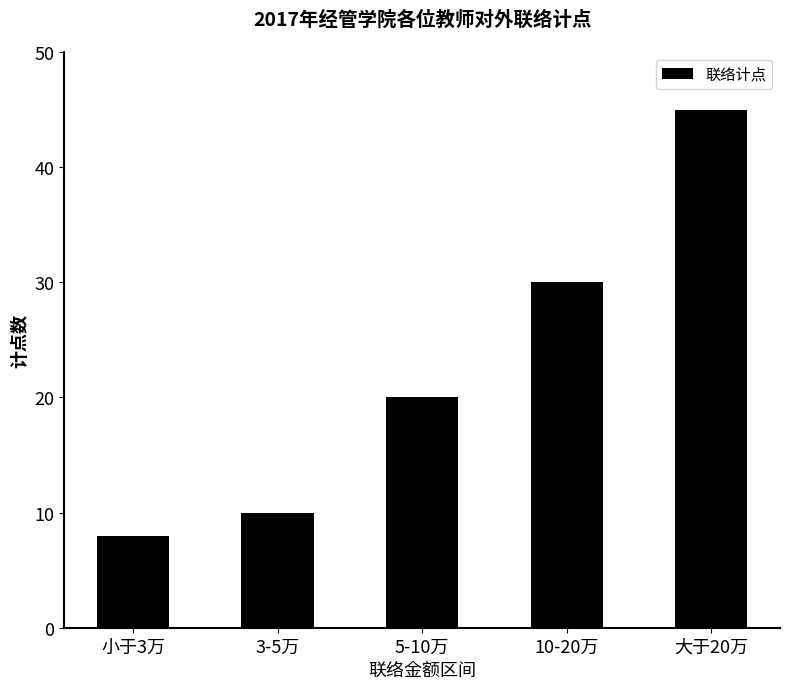

Rank the categories by value from lowest to highest.

小于3万, 3-5万, 5-10万, 10-20万, 大于20万